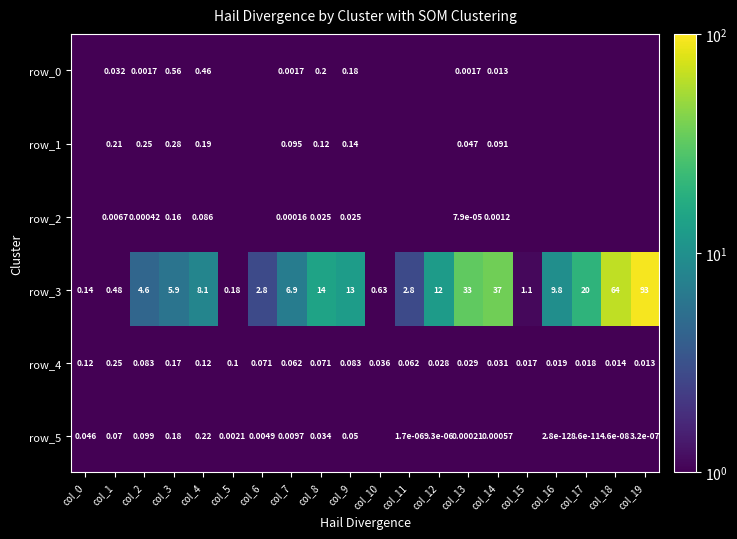

How many distinct data groups are displayed?

6